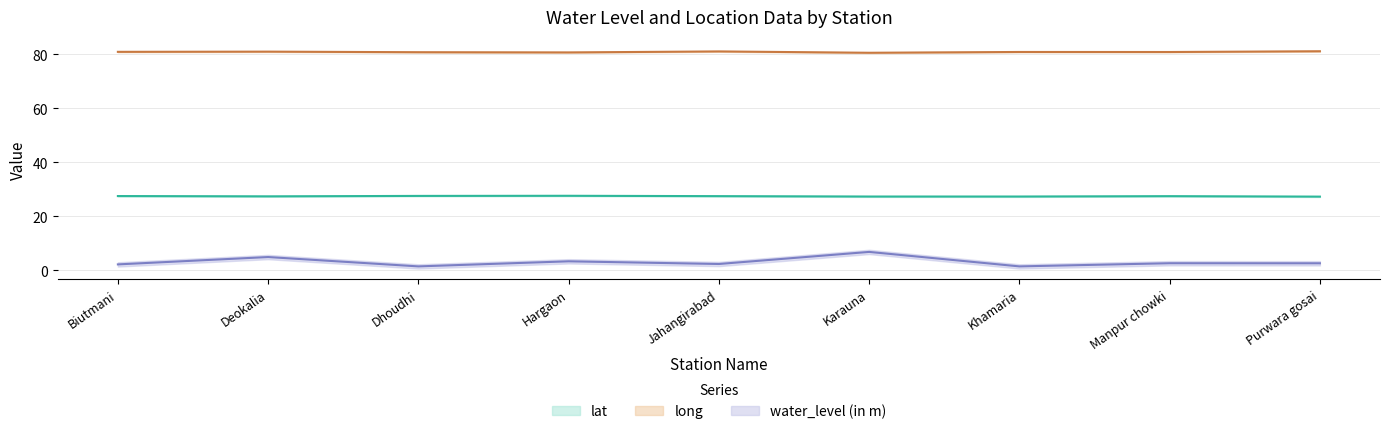

Does the chart display data point markers on the line(s)?

No